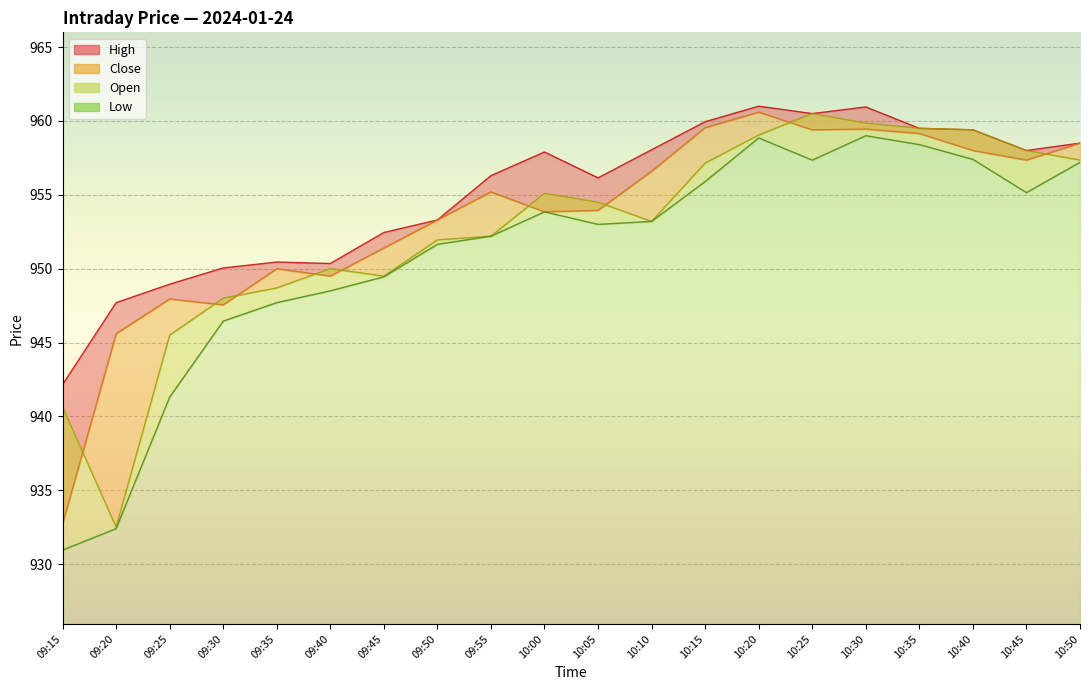

In Open, how many points are lower than both neighbors (excluding endpoints)?

3